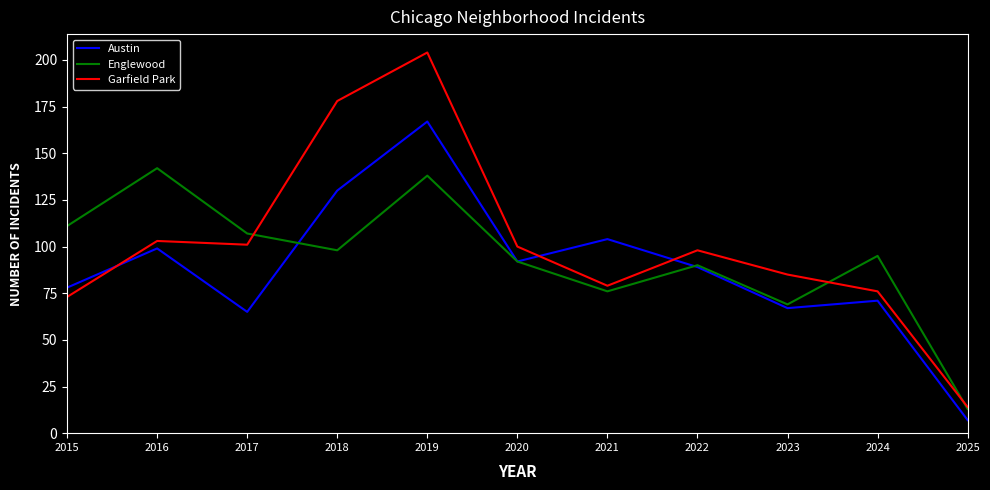

Which series has the largest range (max minus min)?

Garfield Park